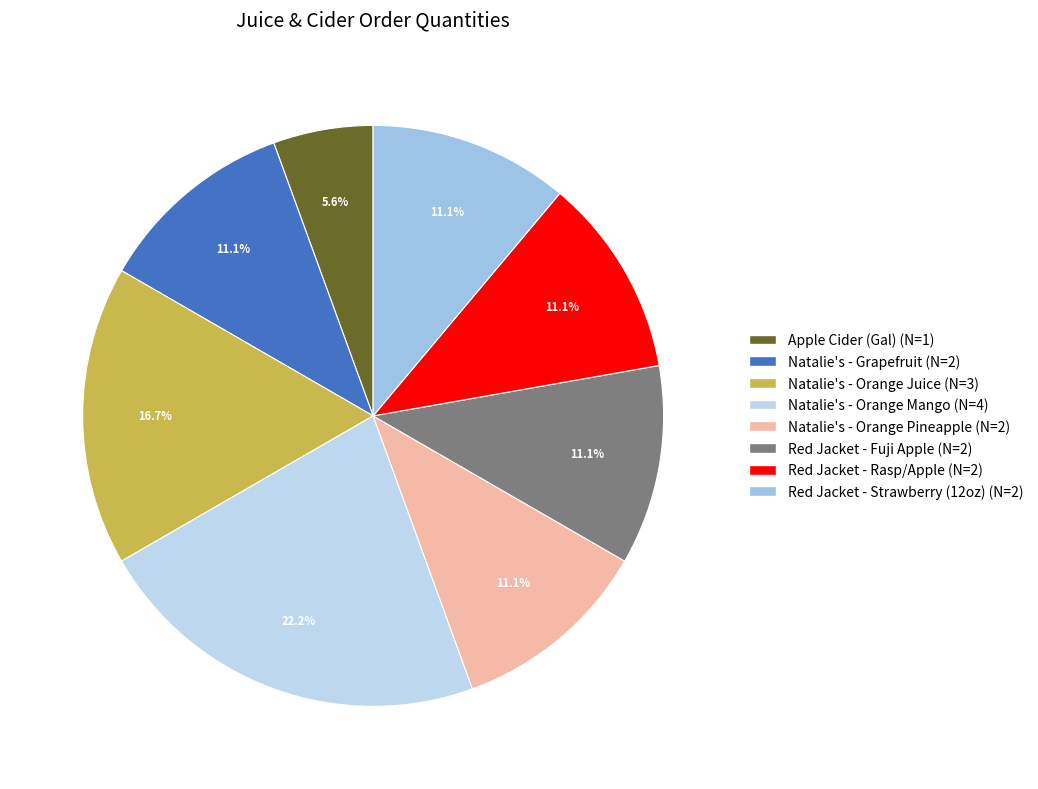

Which category has the smallest portion of the pie?

Apple Cider (Gal)